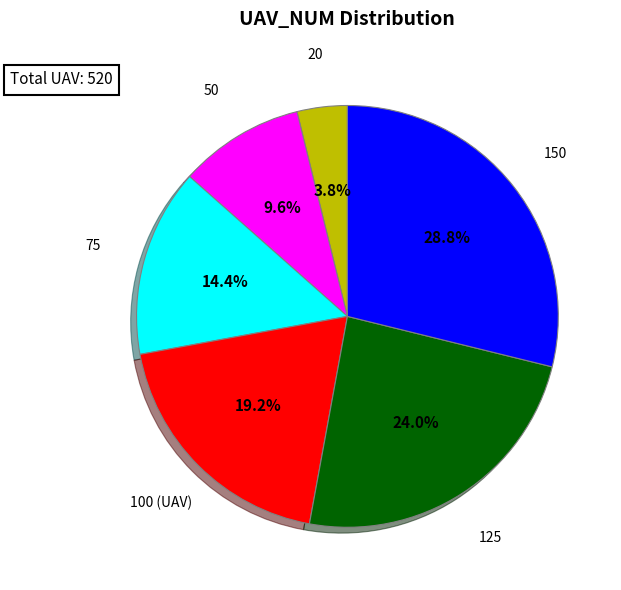

The 150 slice represents 17% of the pie. True or false?

False